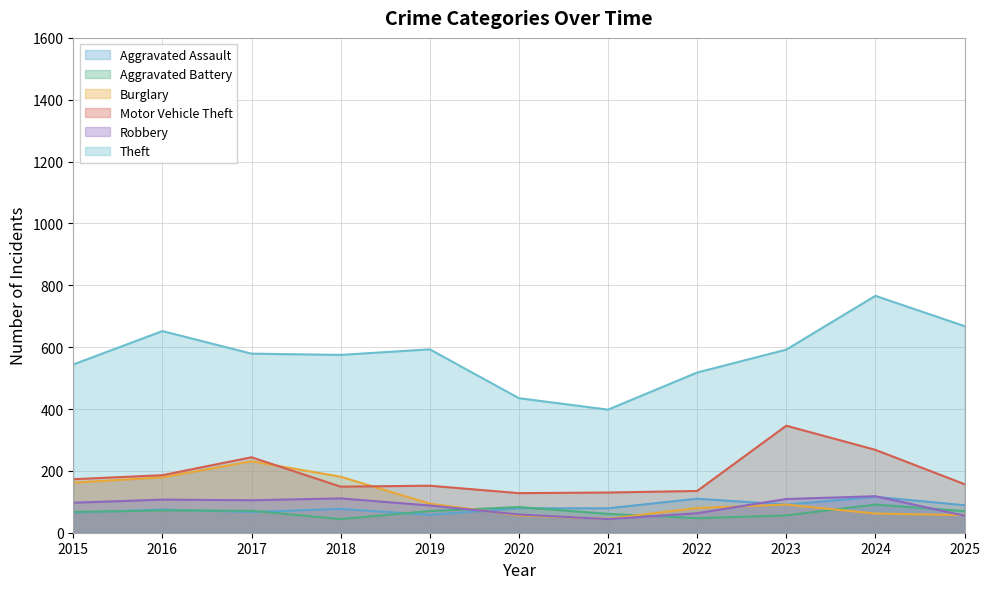

The Aggravated Battery series shows 56 at 2023. True or false?

True